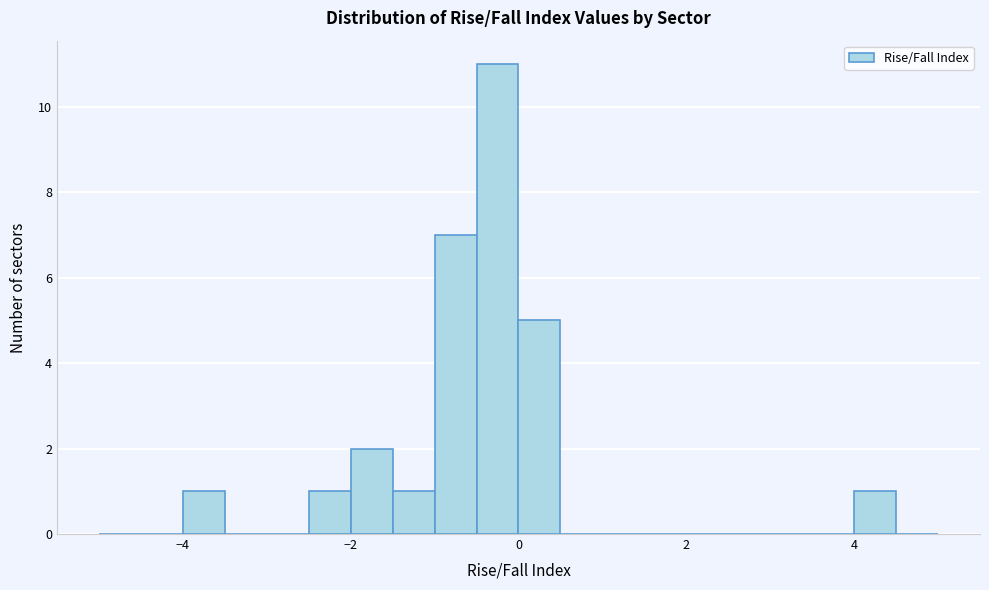

Read against the x-axis, roughly where is the centre of the tallest bar?

-0.2